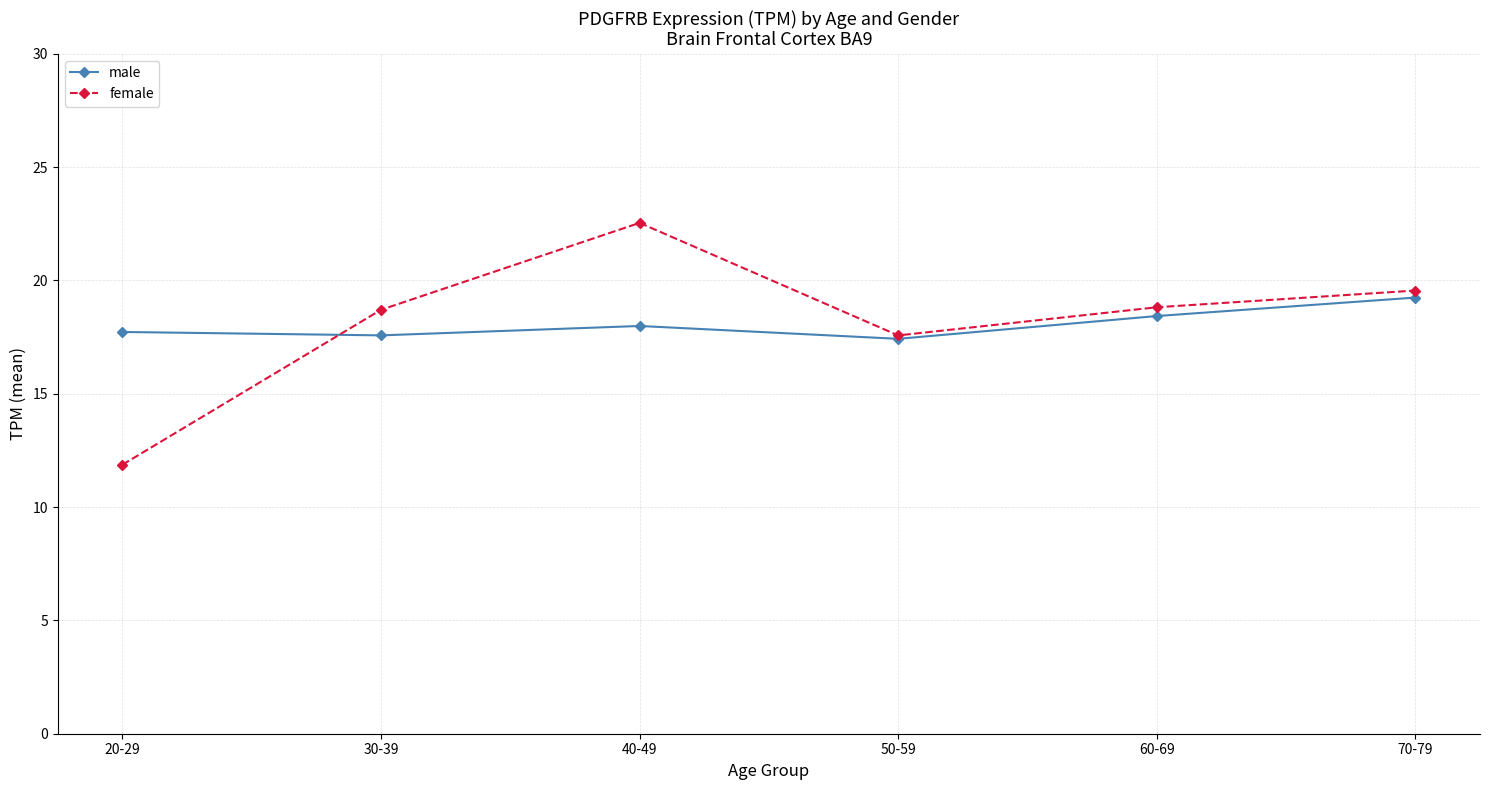

How many data points in female are less than 18?

2